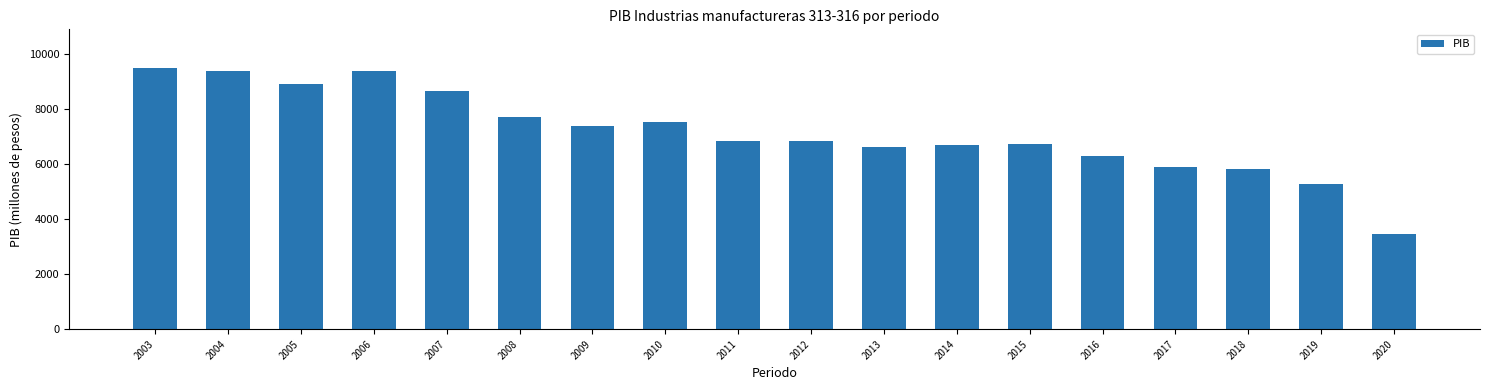

Read the value at 2014.

6699.0